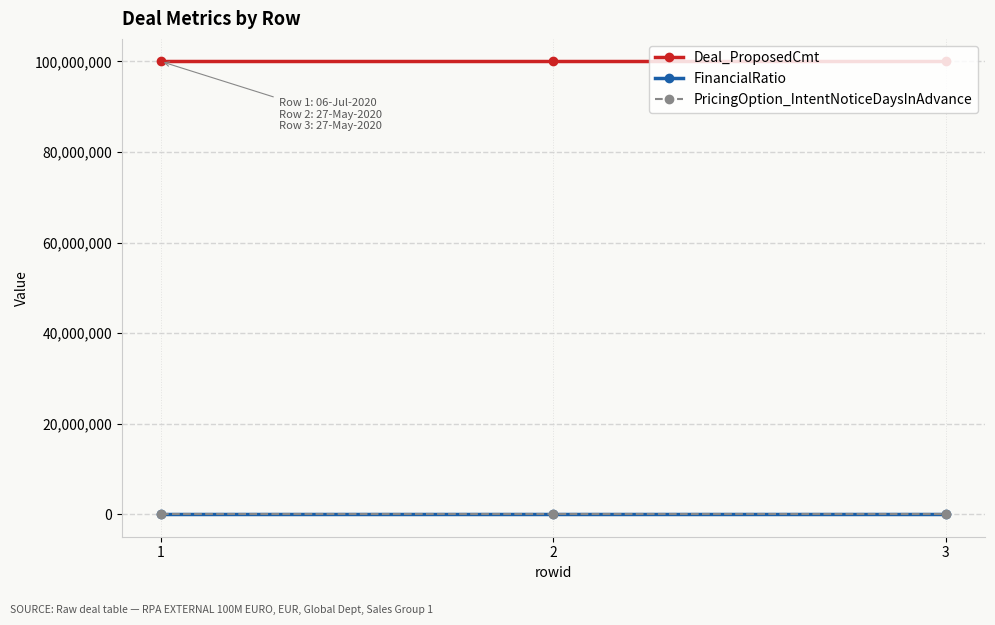

What is the maximum value shown in the chart?

100000000